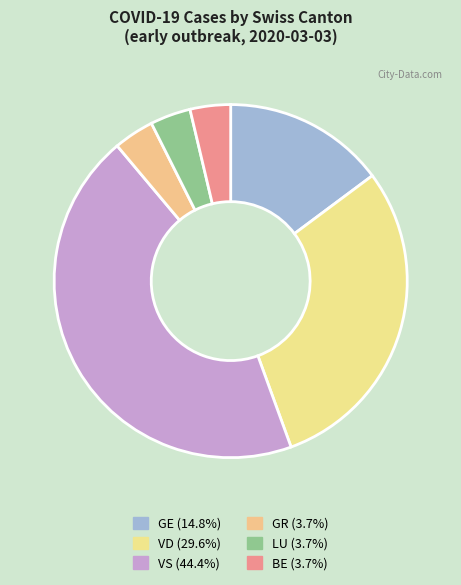

How many segments does this pie chart have?

6